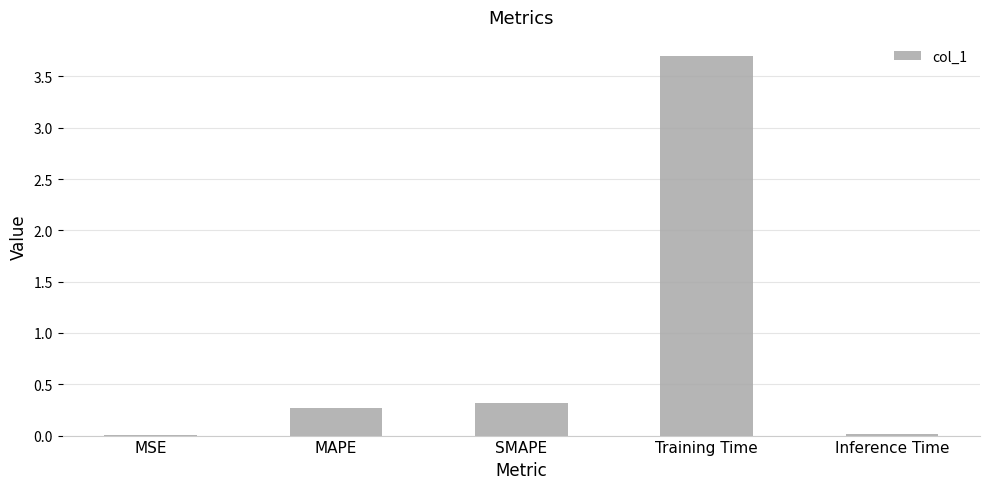

True or false: the data shows 5.0 at Training Time.

False